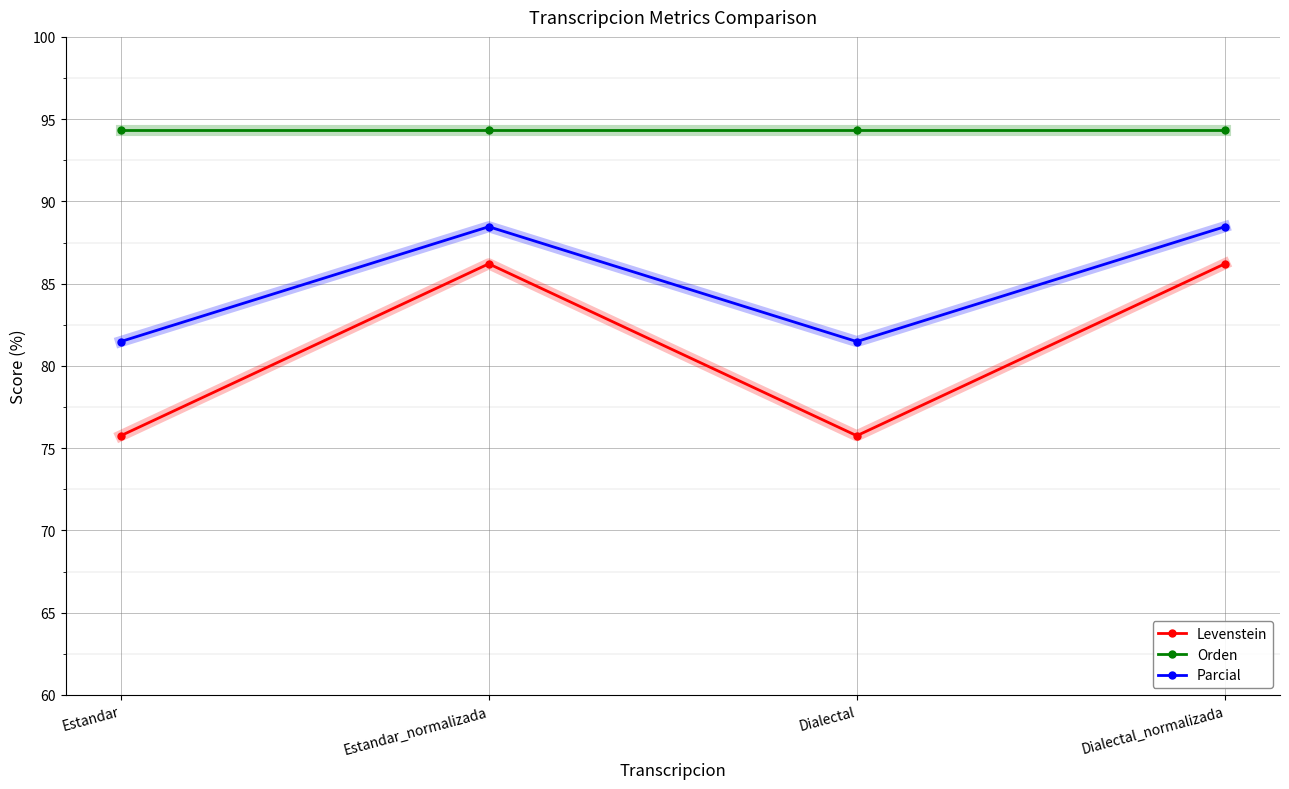

True or false: Levenstein and Parcial cross at least once.

False